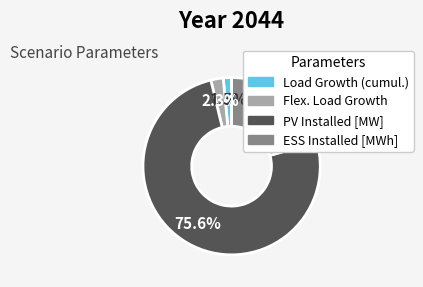

How much of the chart is everything except Load Growth (cumul.)?

98.5%